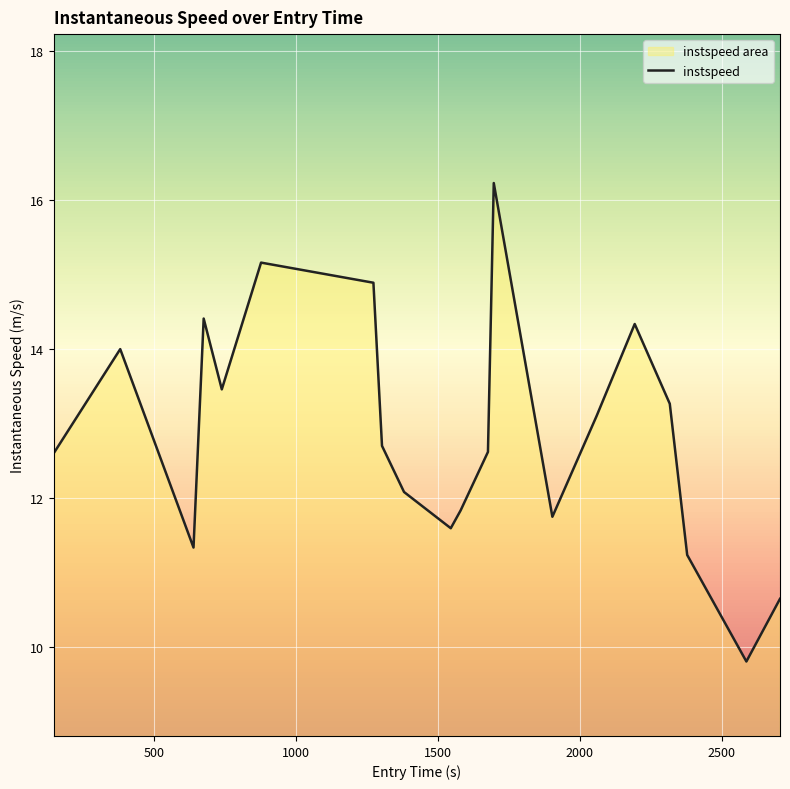

Does the chart display data point markers on the line(s)?

No